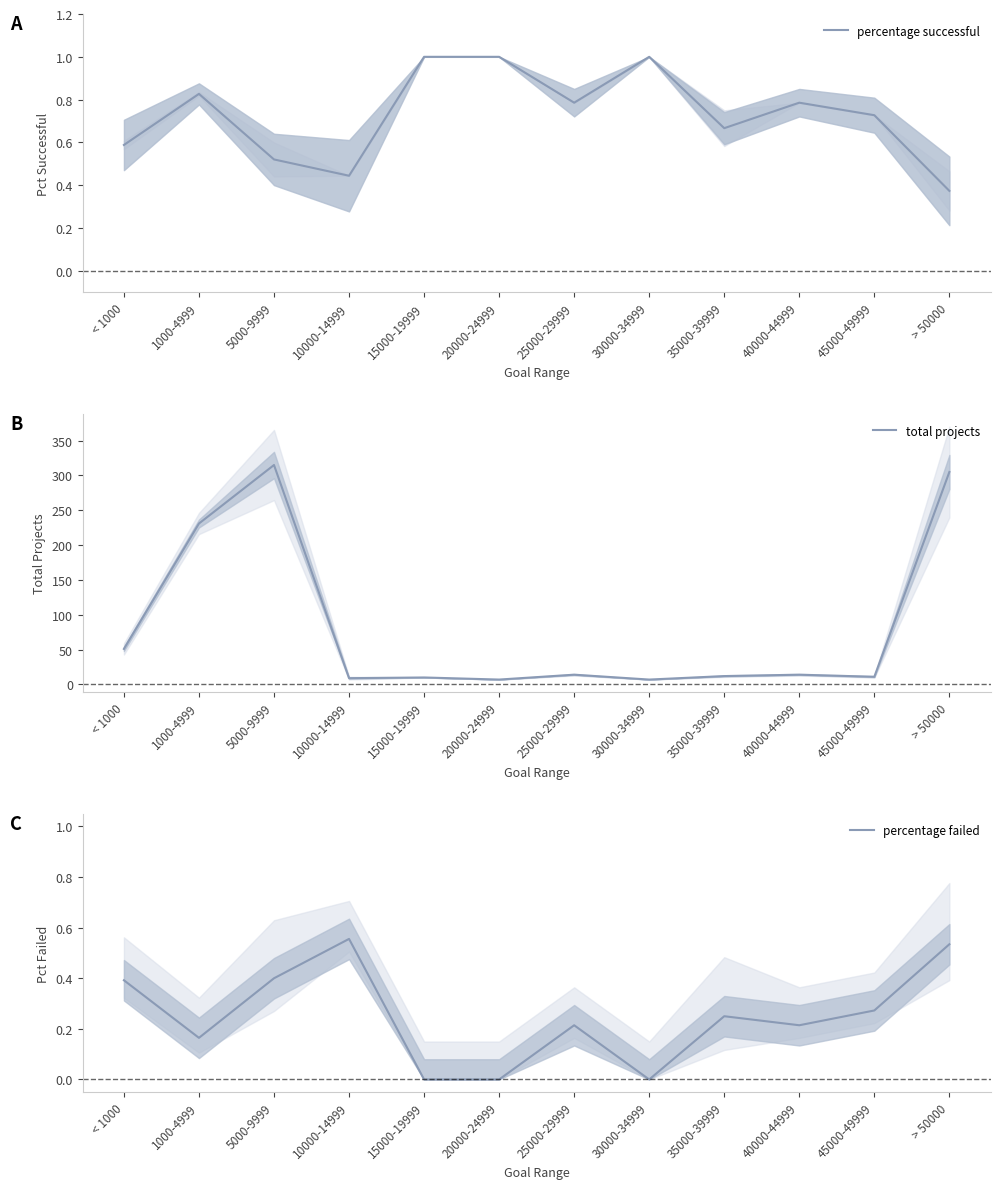

What is the difference between the maximum and minimum values in the percentage successful series?

0.6